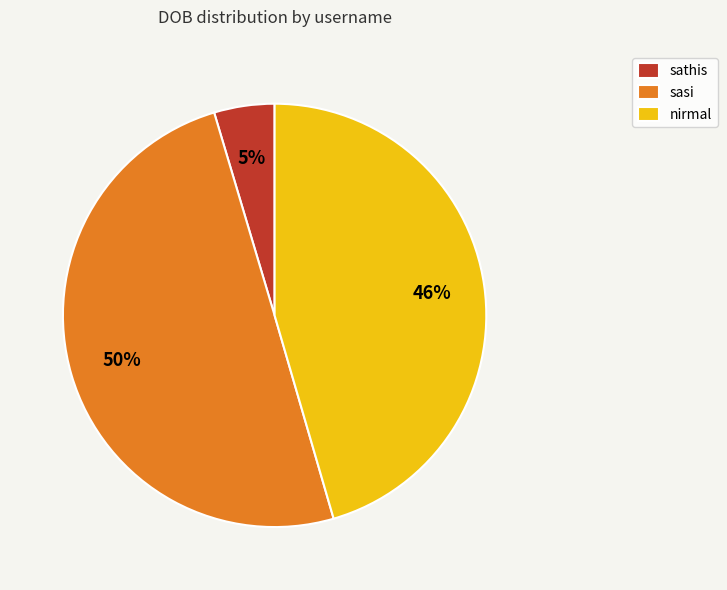

Do sasi and nirmal together represent more than half of the pie?

Yes